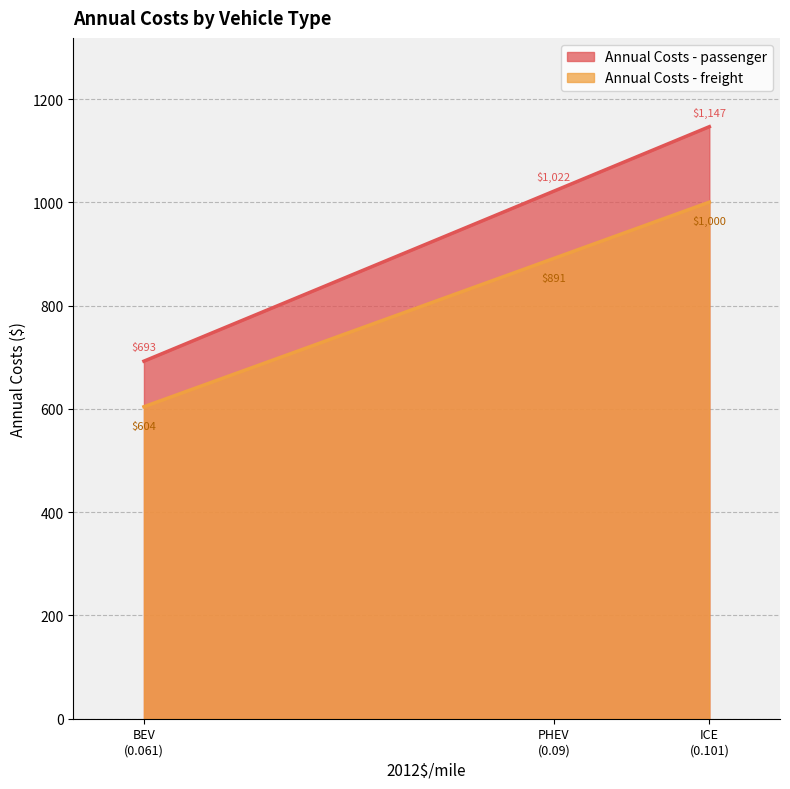

At which category is the sum across all series the highest?

ICE
(0.101)